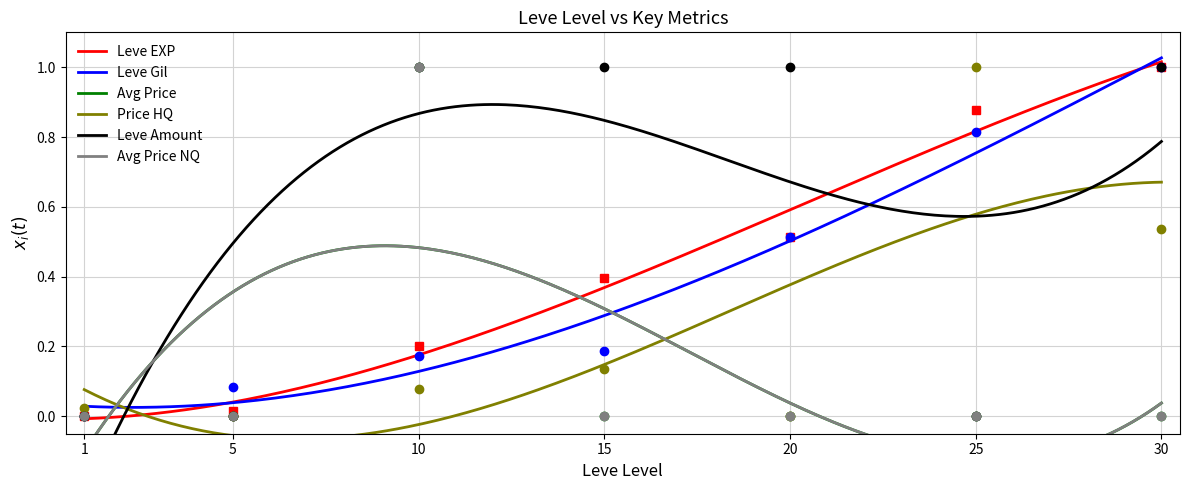

Reading left to right, extract all data points from this chart.

Leve EXP: 1=0.0	5=0.0	10=0.2	15=0.4	20=0.5	25=0.9	30=1.0
Leve Gil: 1=0.0	5=0.1	10=0.2	15=0.2	20=0.5	25=0.8	30=1.0
currentAveragePrice: 1=0.0	5=0.0	10=1.0	15=0.0	20=0.0	25=0.0	30=0.0
LevePriceHQ: 1=0.0	5=0.0	10=0.1	15=0.1	20=0.0	25=1.0	30=0.5
Leve Amount: 1=0.0	5=0.0	10=1.0	15=1.0	20=1.0	25=0.0	30=1.0
currentAveragePriceNQ: 1=0.0	5=0.0	10=1.0	15=0.0	20=0.0	25=0.0	30=0.0